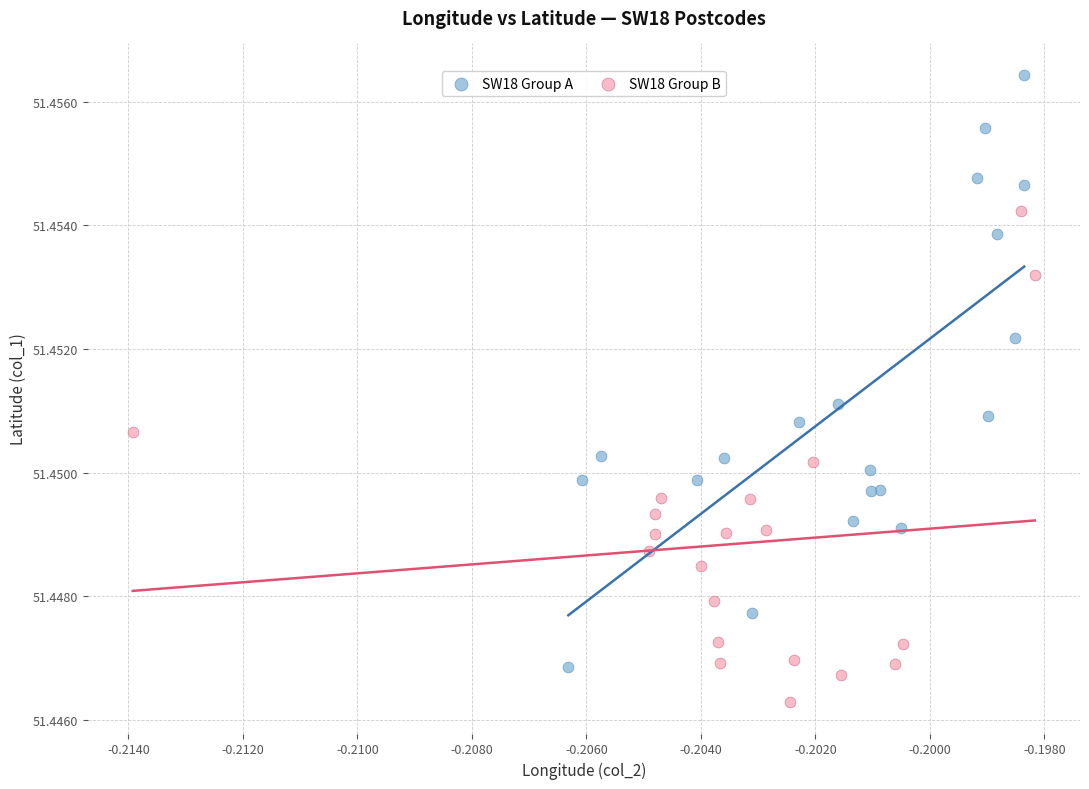

Which series reaches the maximum Y coordinate?

SW18 Group A